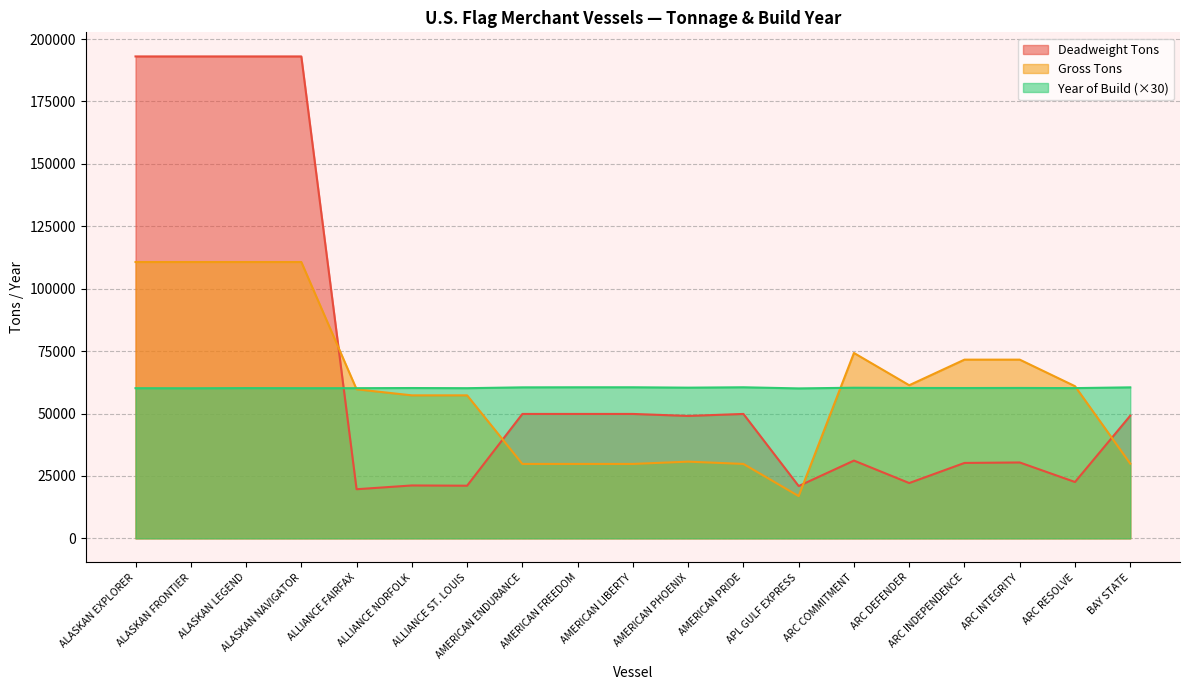

Is it true that Year of Build equals 60060 at APL GULF EXPRESS?

True